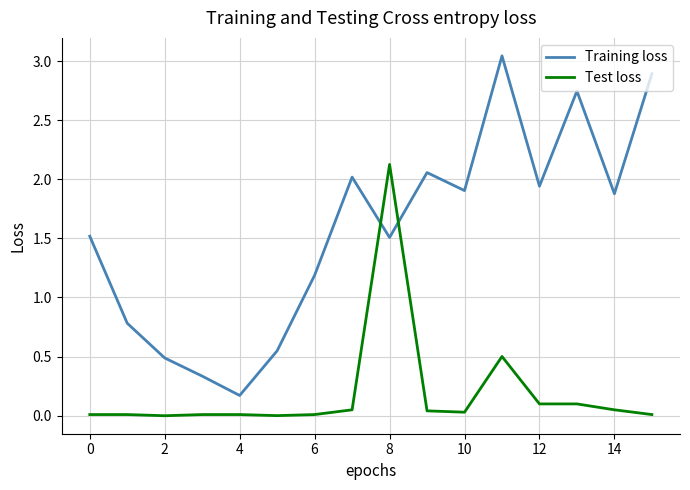

Rank the series by their average value, from highest to lowest.

Training loss, Test loss